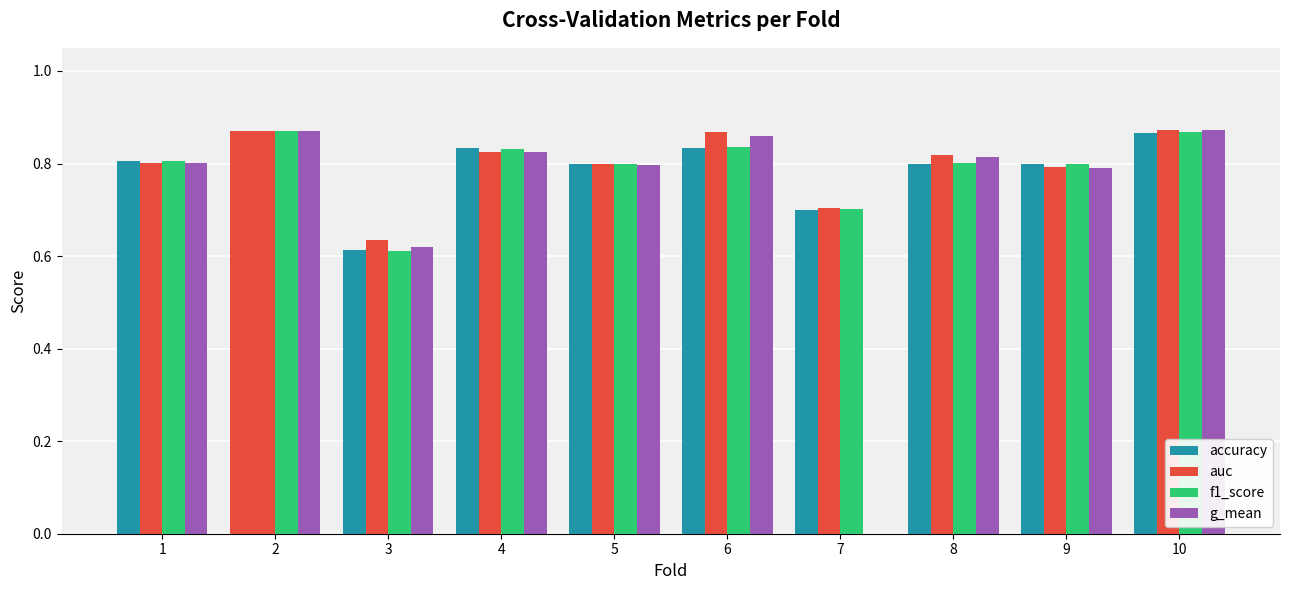

Reading left to right, transcribe all the data shown in this chart.

accuracy: 0.8	0.9	0.6	0.8	0.8	0.8	0.7	0.8	0.8	0.9
auc: 0.8	0.9	0.6	0.8	0.8	0.9	0.7	0.8	0.8	0.9
f1_score: 0.8	0.9	0.6	0.8	0.8	0.8	0.7	0.8	0.8	0.9
g_mean: 0.8	0.9	0.6	0.8	0.8	0.9	0.0	0.8	0.8	0.9